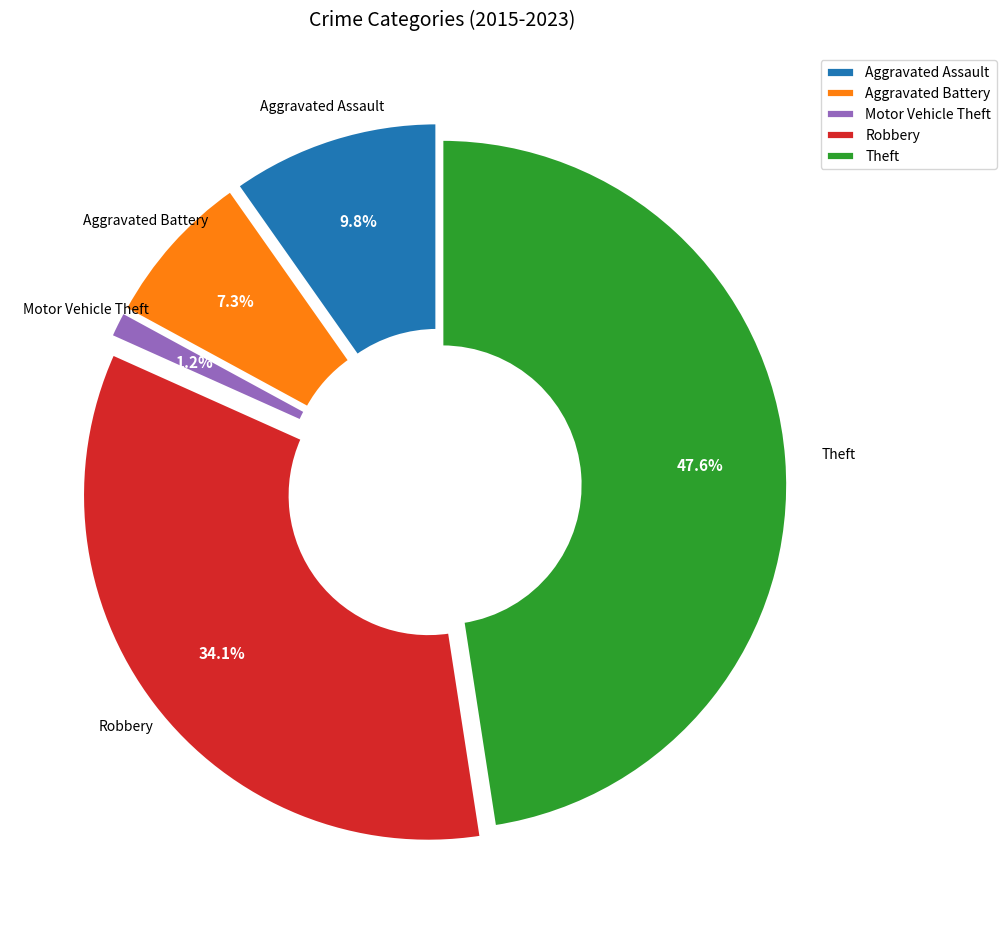

How many slices are in this pie chart?

4